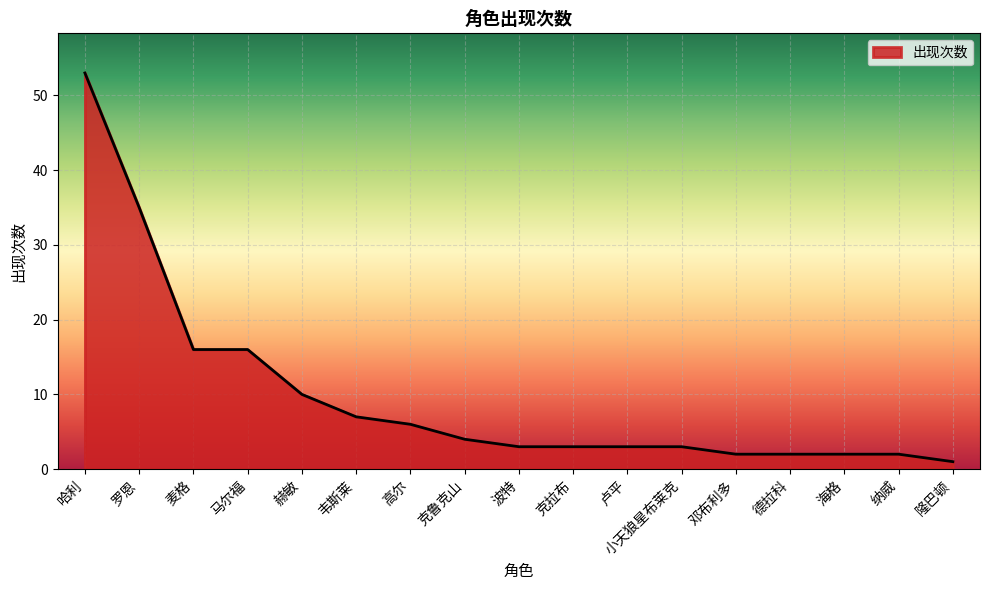

At which category does the chart reach its minimum across all series?

隆巴顿